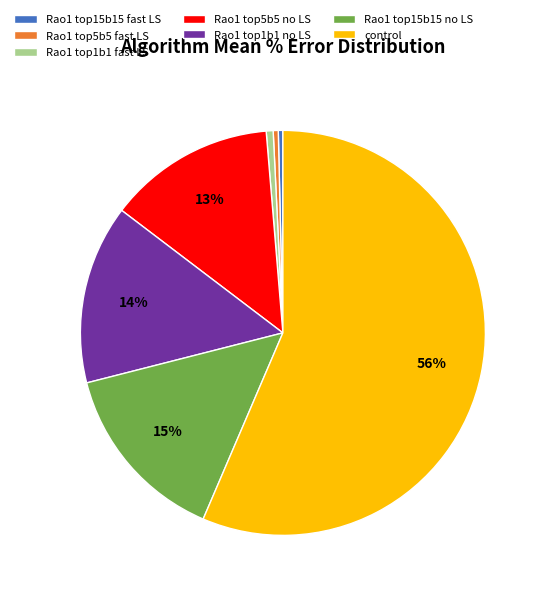

How many slices are in this pie chart?

7